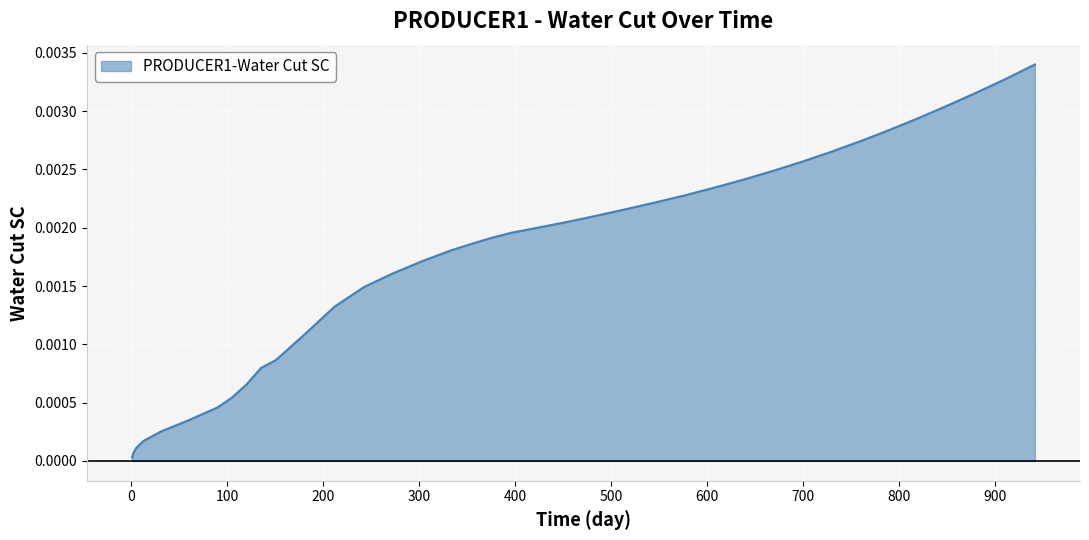

Is this an area chart (filled region under the line)?

Yes